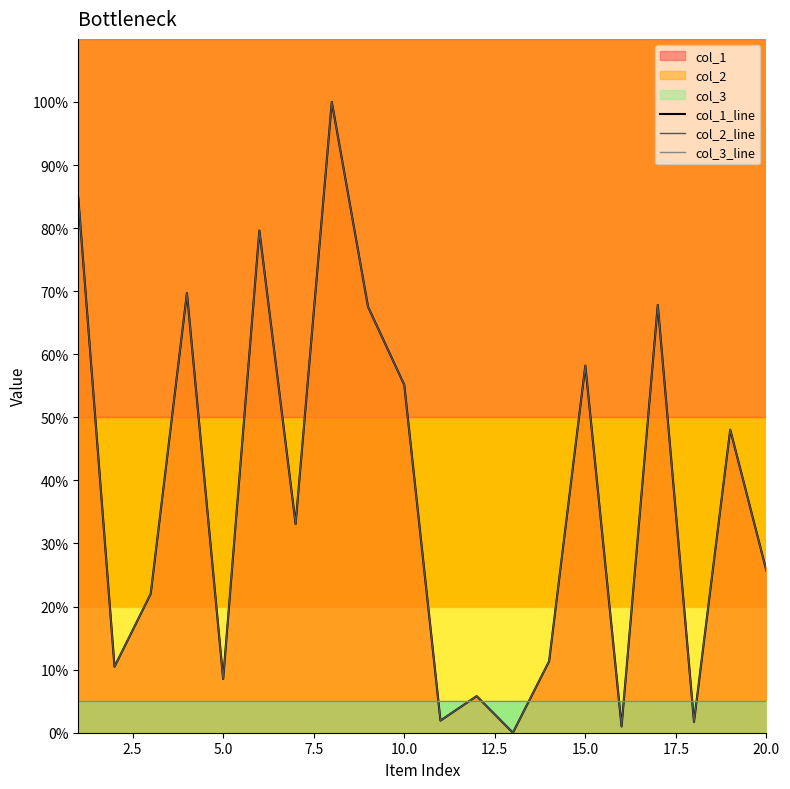

After their last crossing, which series has the higher values: col_2_line or col_3_line?

col_2_line